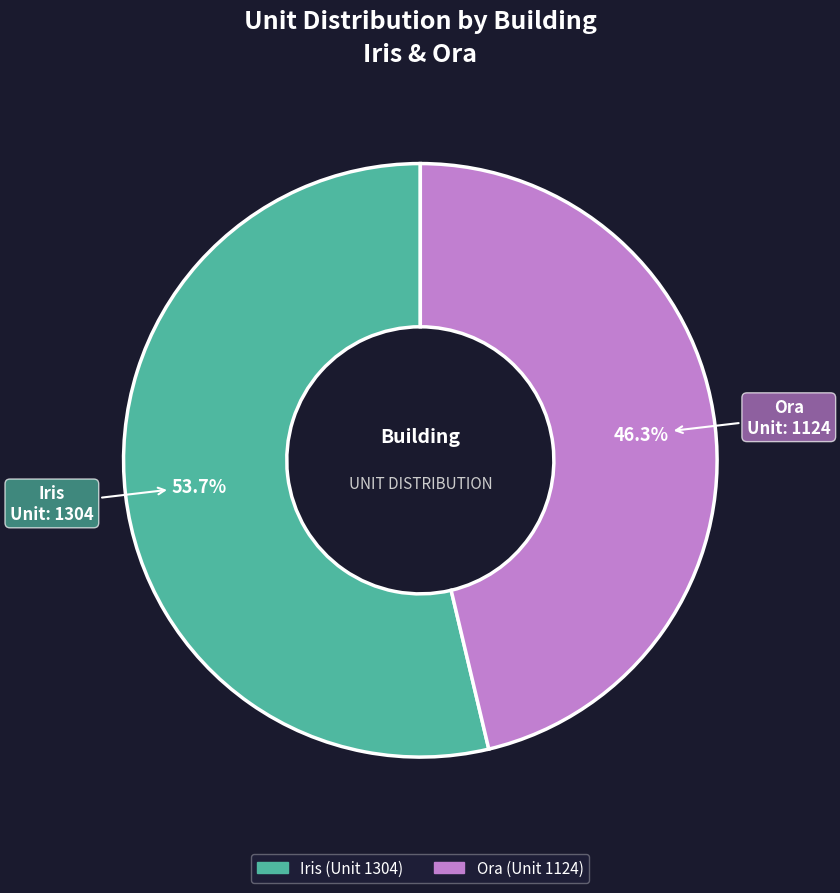

Which slice represents more than half of the pie?

Iris